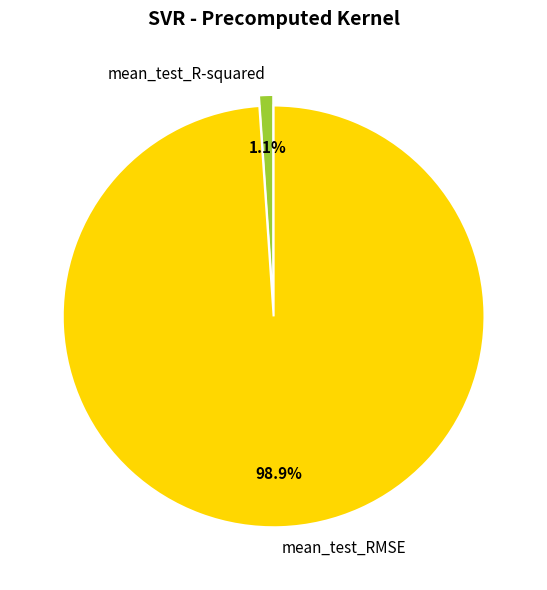

To the nearest percent, what is the average slice percentage?

50%